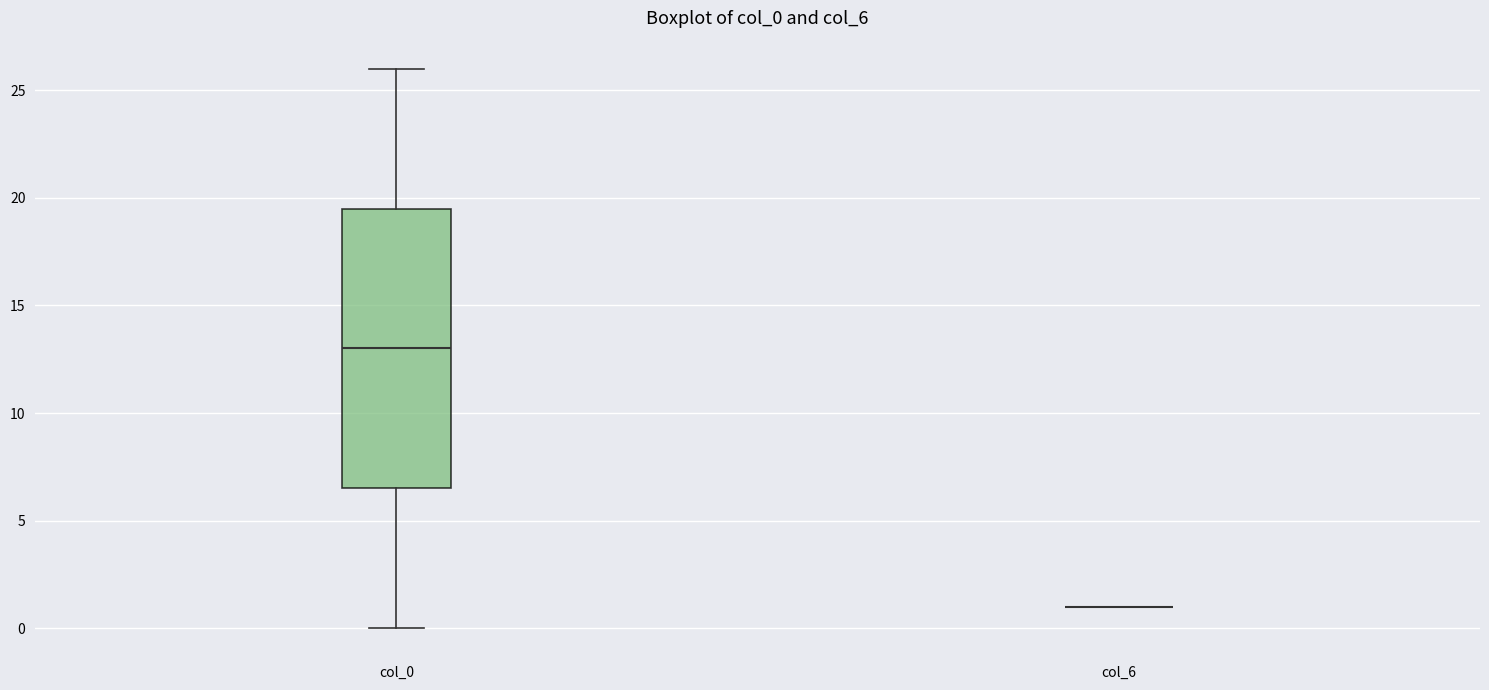

Reading left to right, read every box against the y-axis: the position of its median line, the range the box covers, and the ends of its whiskers. The values are not printed on the chart, so give them approximately, as read against the axis.

col_0: median 13.0, box 6.5 to 19.5, whiskers 0.0 to 26.0
col_6: box collapsed to a line at 1.0, whiskers 1.0 to 1.0